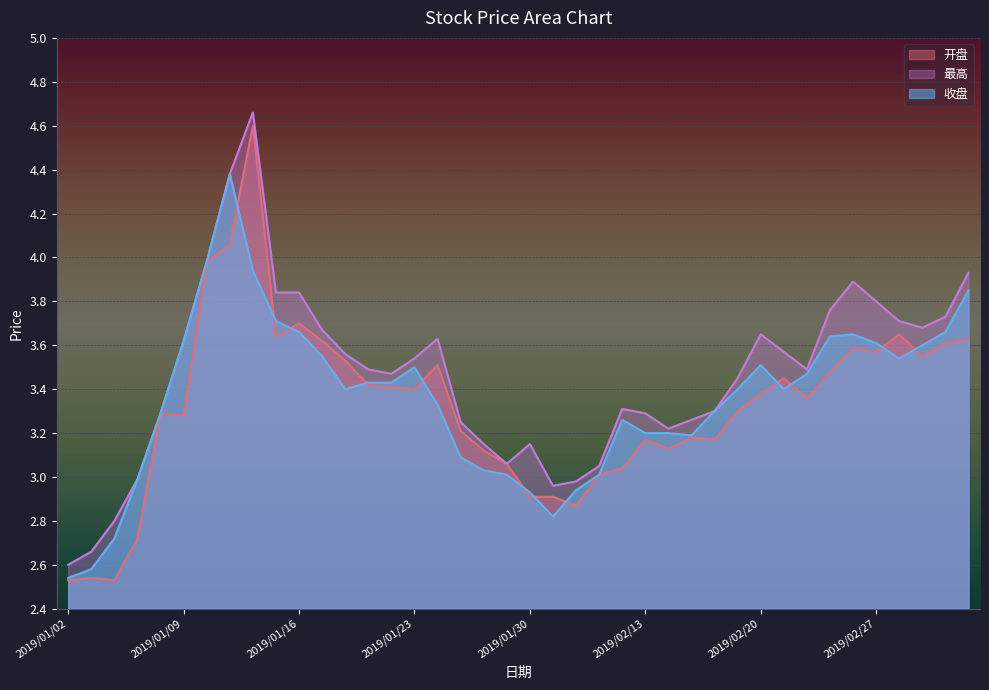

What is the value of the 收盘 point at the 2nd from the left?

2.6